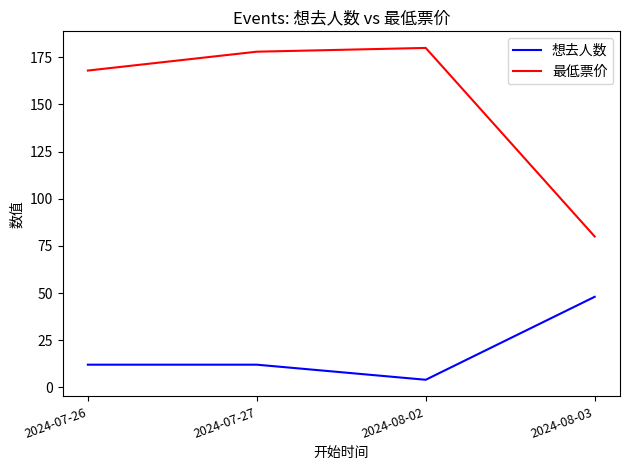

Reading right to left, extract all data points from this chart.

想去人数: 48	4	12	12
最低票价: 80	180	178	168